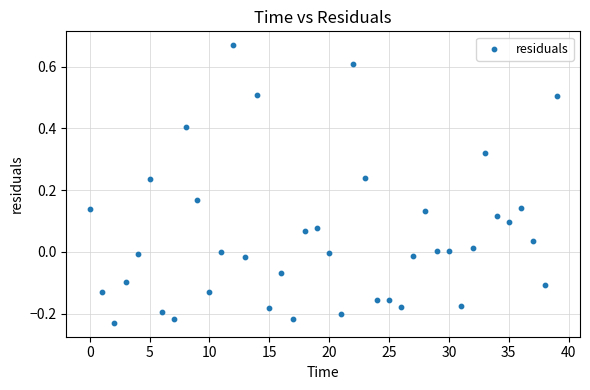

What is the range of Y values (max minus min)?

0.9